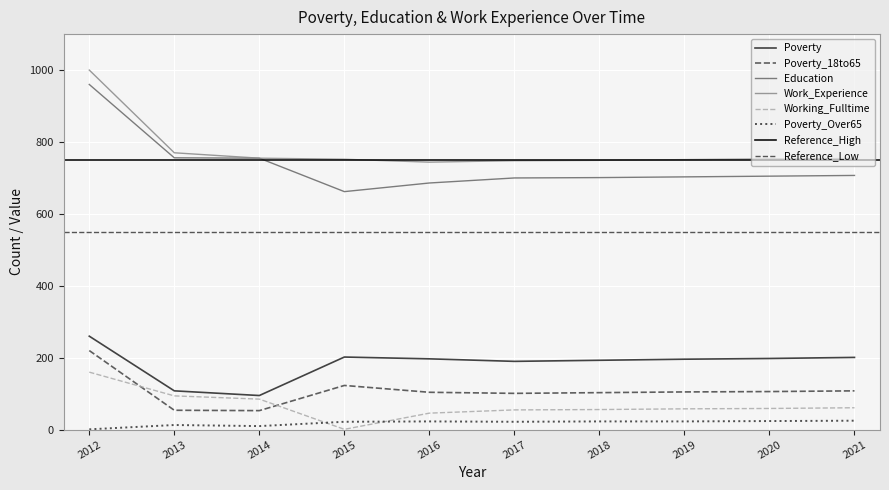

What is the value of the Work_Experience point at the 7th from the left?

749